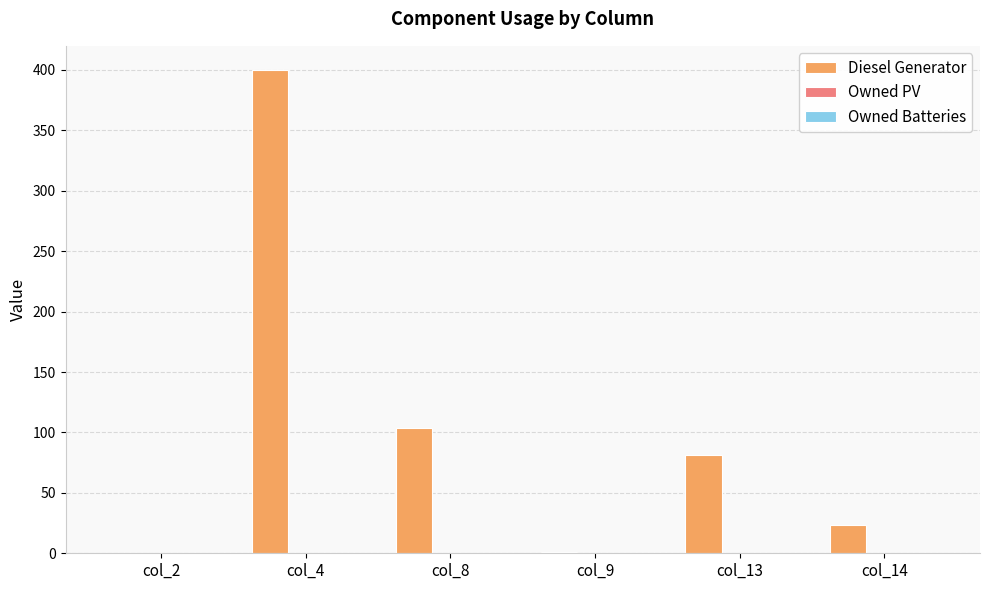

Does the chart contain stacked bars?

No